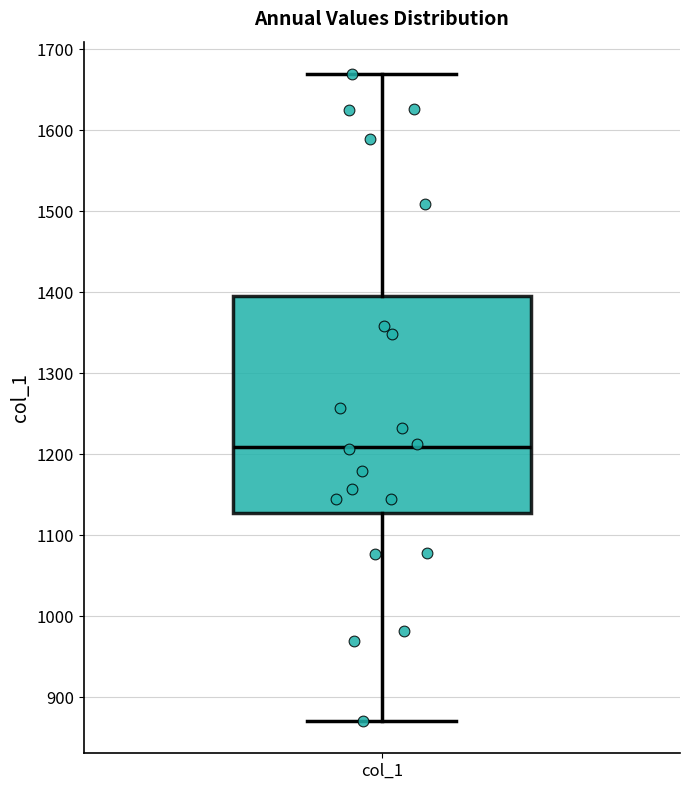

Where does the median line of the box for col_1 sit on the y-axis? The values are not printed on the chart, so give them approximately, as read against the axis.

1210